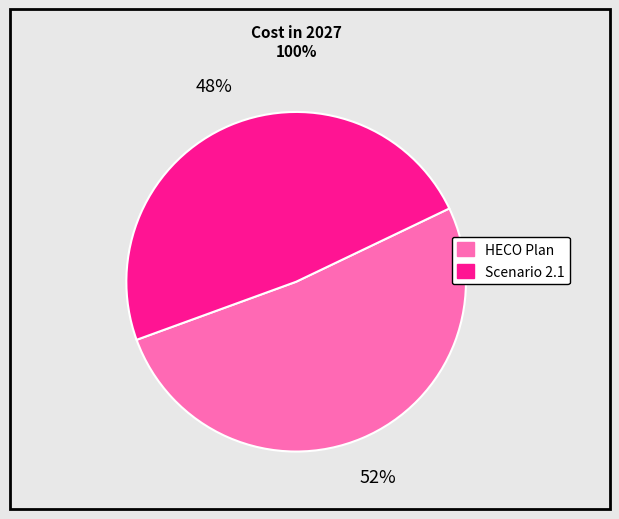

What percentage is the HECO Plan slice, to the nearest percent?

52%